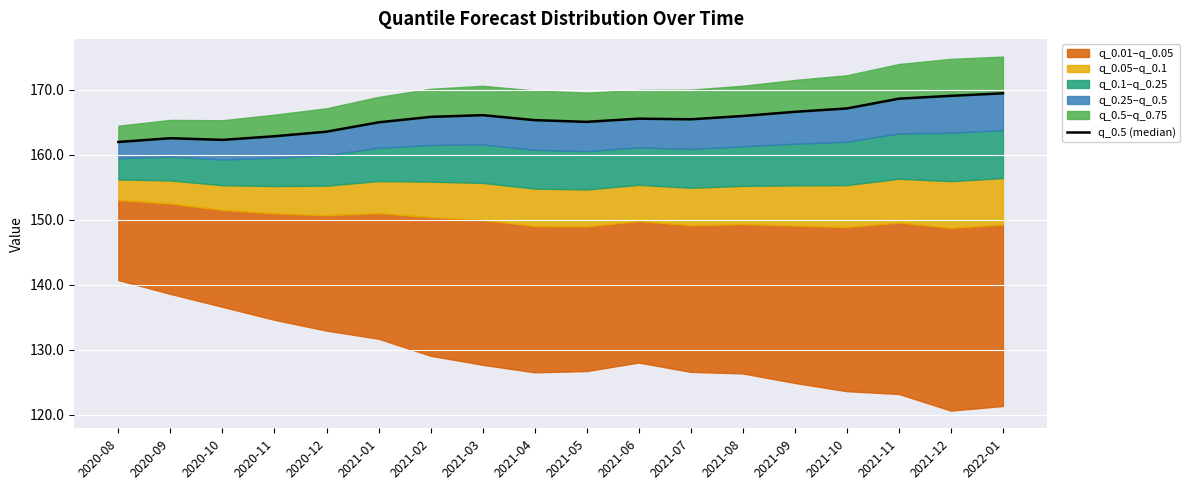

The value at 2022-01 is 169.5. True or false?

True